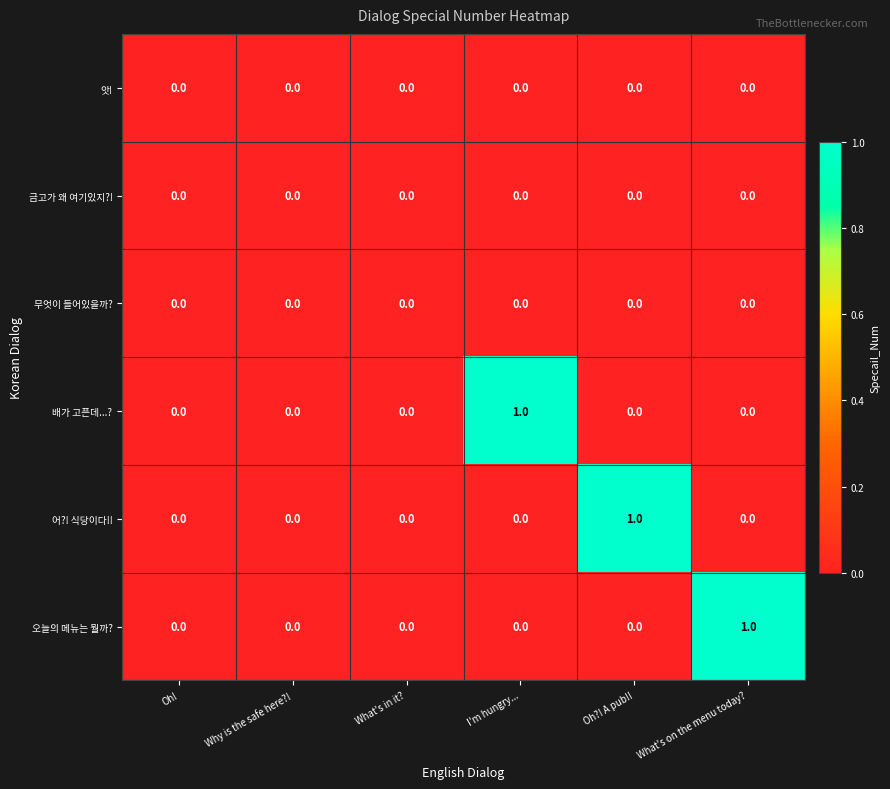

Is it true that 배가 고픈데...? equals 0 at I'm hungry...?

False